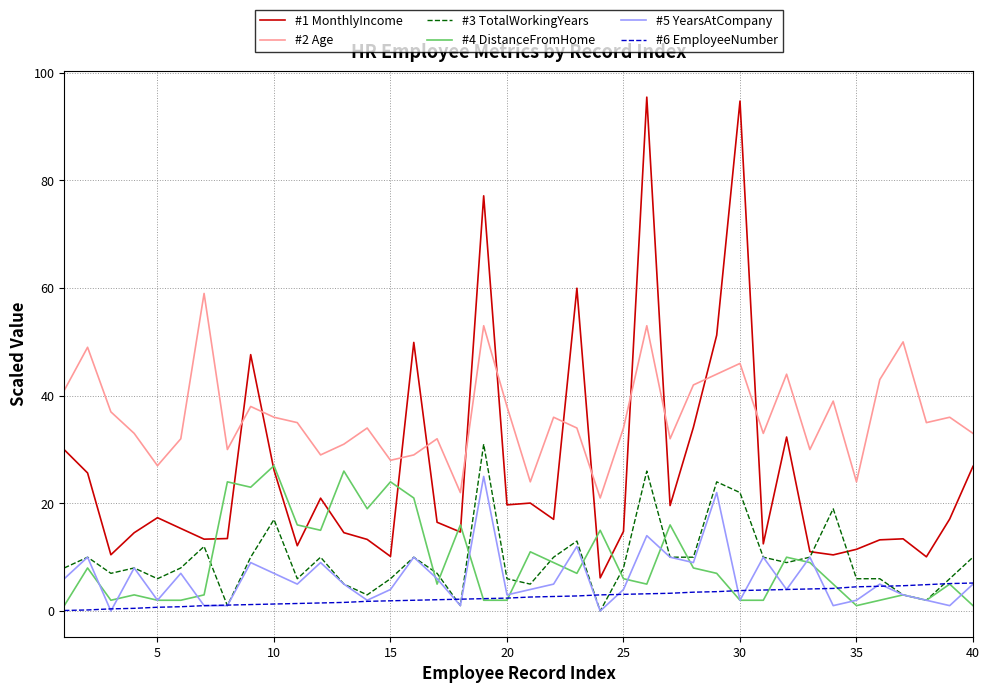

True or false: #2 Age and #5 YearsAtCompany cross at least once.

False